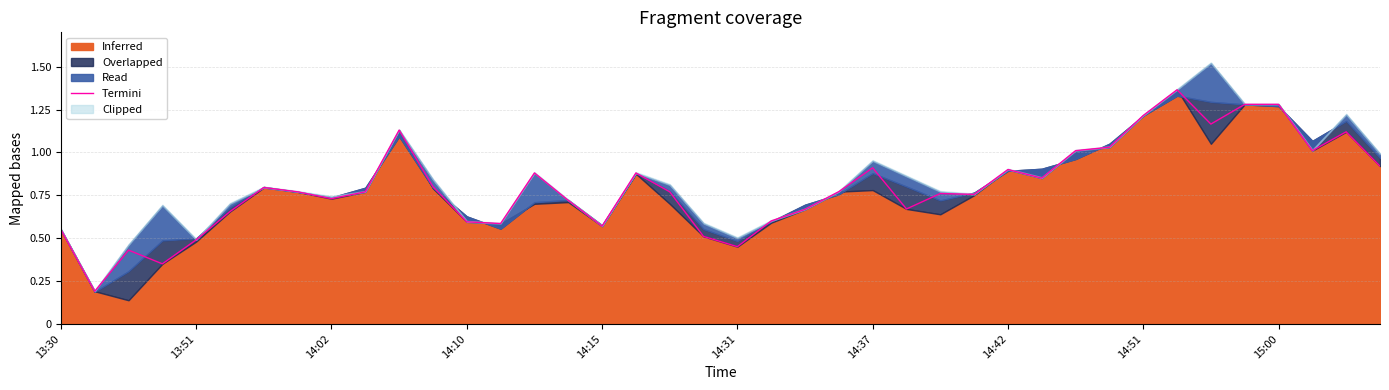

Where is the data nearest to the value 170?

13:51